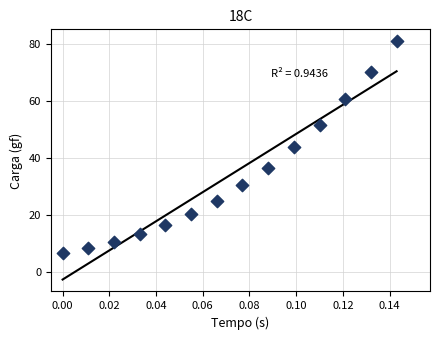

What is the range of Y values (max minus min)?

74.3